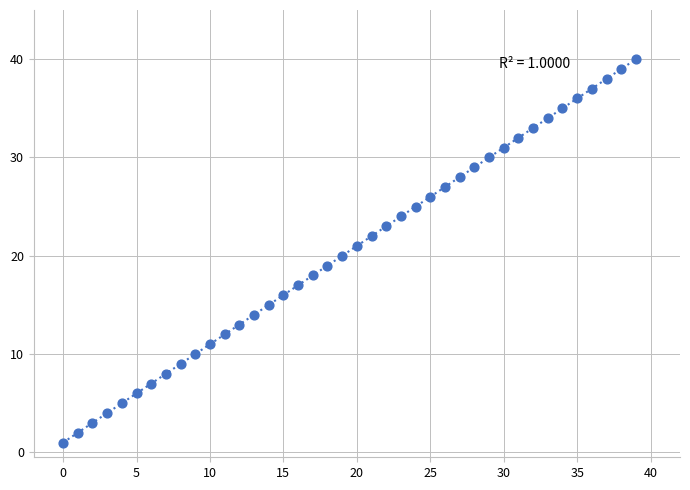

What is the range of Y values (max minus min)?

39